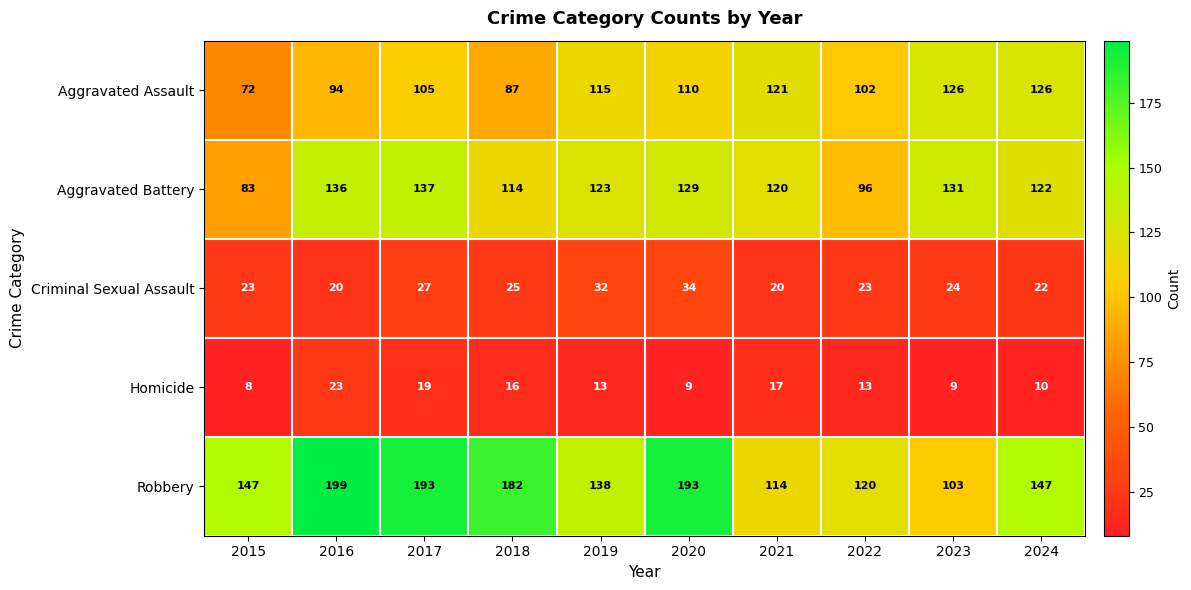

True or false: Criminal Sexual Assault has a value of 32 at 2019.

True